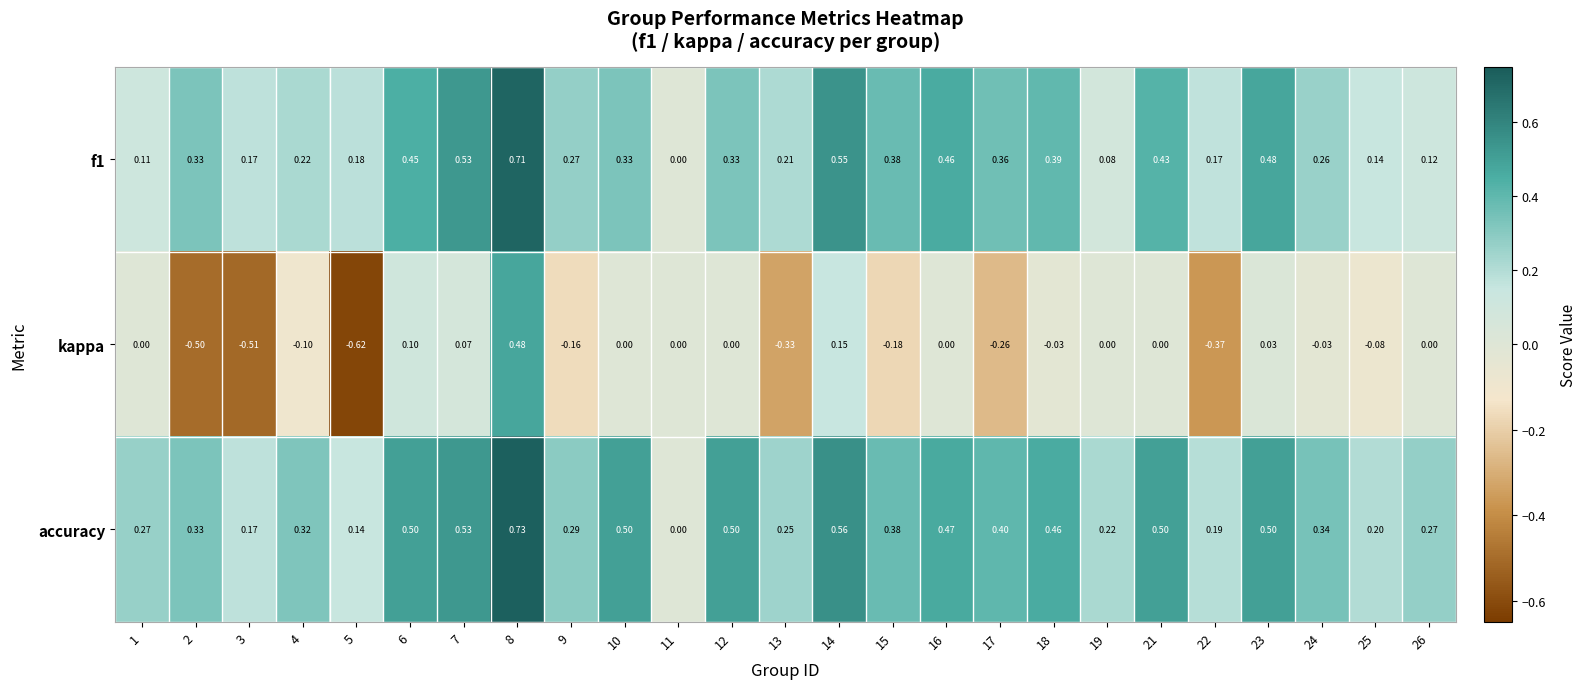

Which series has the largest range (max minus min)?

kappa